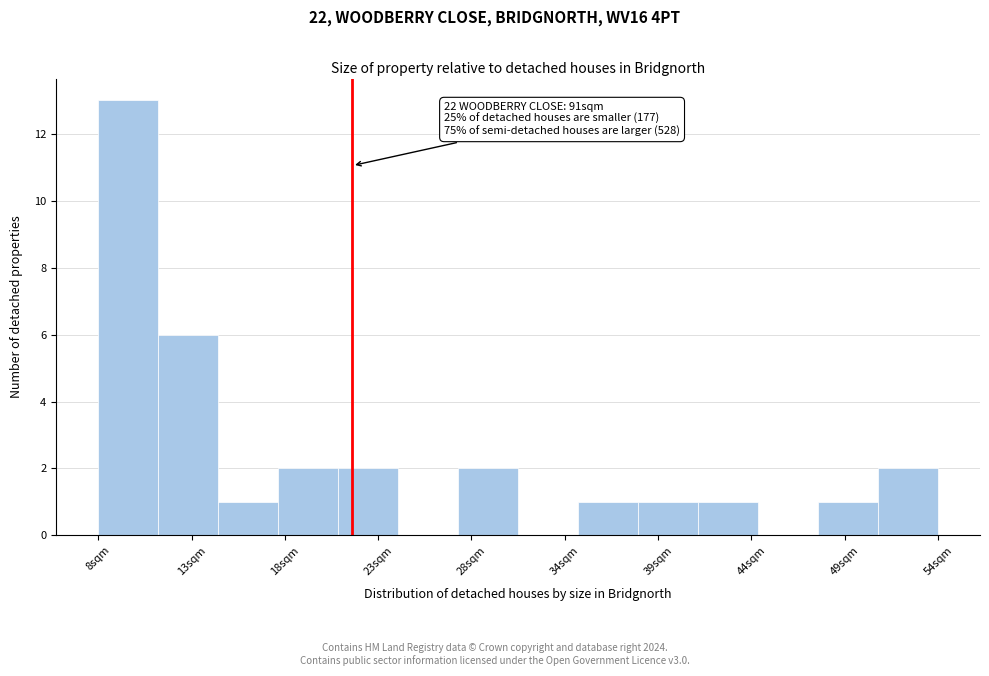

Read against the x-axis, roughly where is the centre of the tallest bar?

10